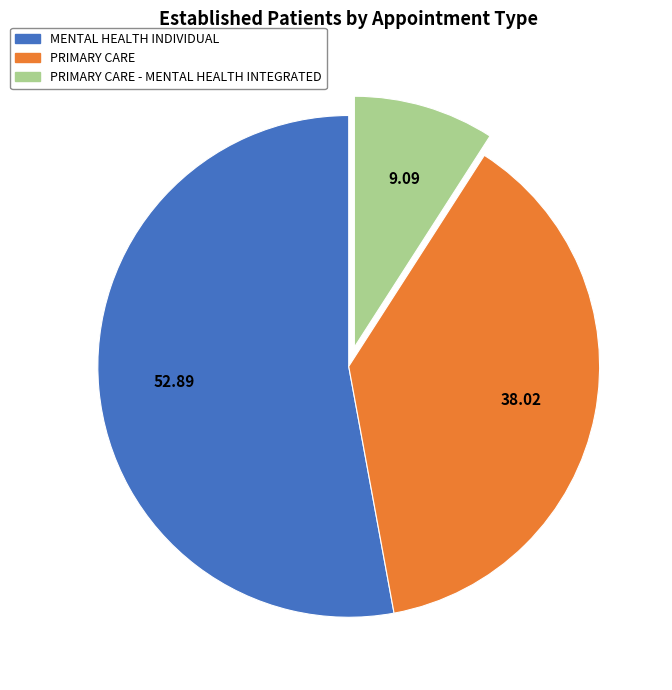

Is there a majority slice in this chart?

Yes